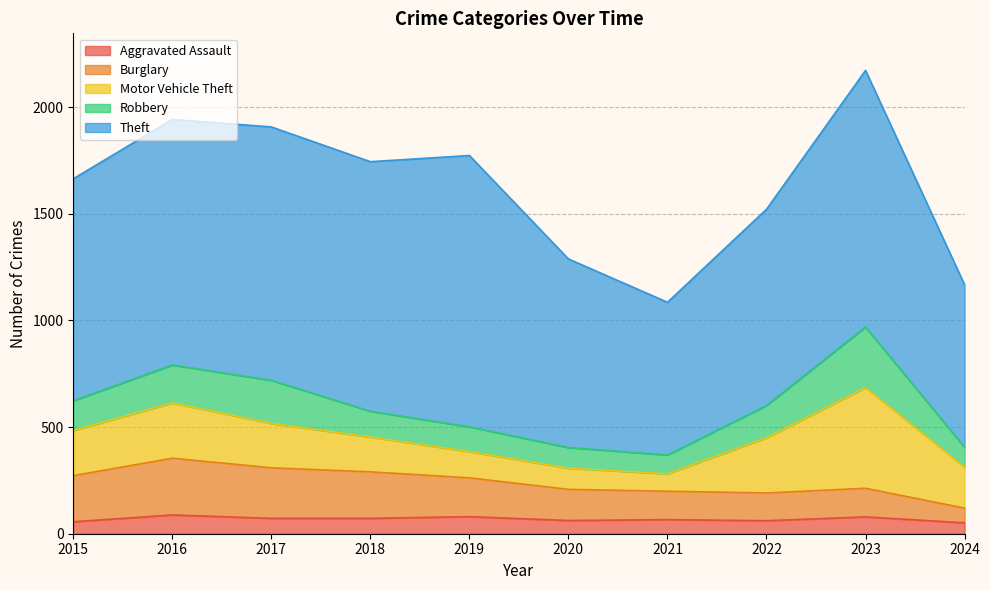

Reading left to right, extract all data points from this chart.

Aggravated Assault: 2015=56	2016=88	2017=72	2018=72	2019=80	2020=62	2021=66	2022=61	2023=79	2024=51
Burglary: 2015=216	2016=266	2017=237	2018=218	2019=182	2020=146	2021=133	2022=130	2023=134	2024=69
Motor Vehicle Theft: 2015=212	2016=259	2017=208	2018=163	2019=123	2020=99	2021=82	2022=259	2023=472	2024=192
Robbery: 2015=139	2016=178	2017=202	2018=121	2019=116	2020=97	2021=88	2022=151	2023=284	2024=93
Theft: 2015=1041	2016=1151	2017=1188	2018=1170	2019=1272	2020=884	2021=716	2022=920	2023=1203	2024=762